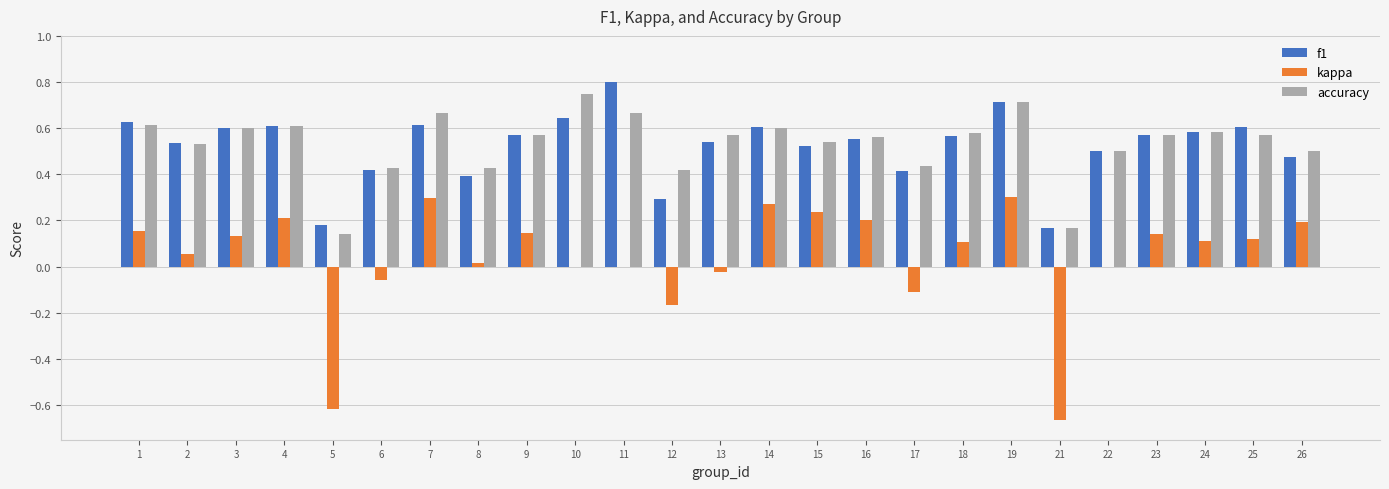

The f1 series shows 0.5 at 15. True or false?

True